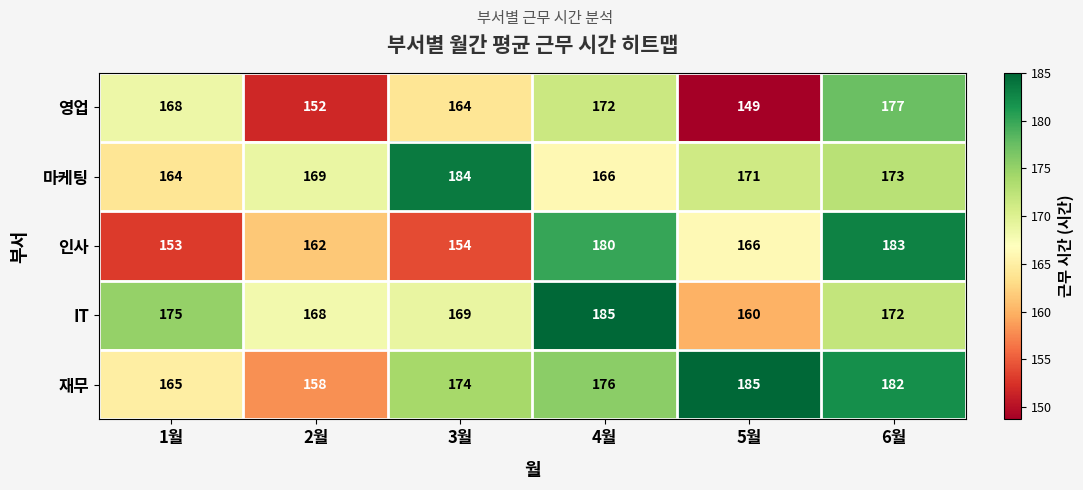

How many 재무 values are between 165 and 182?

4